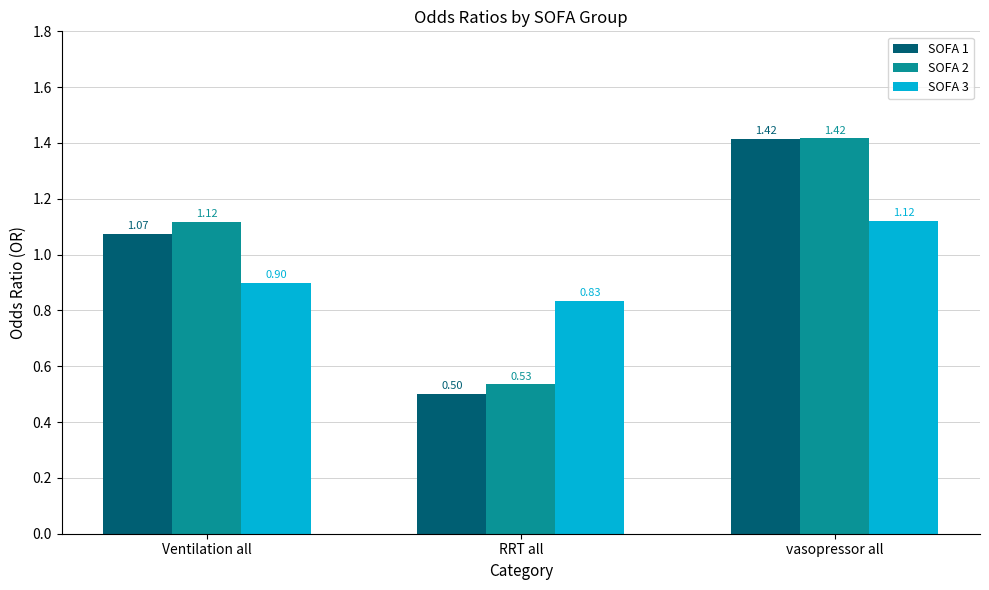

At which category does the chart reach its peak across all series?

vasopressor all